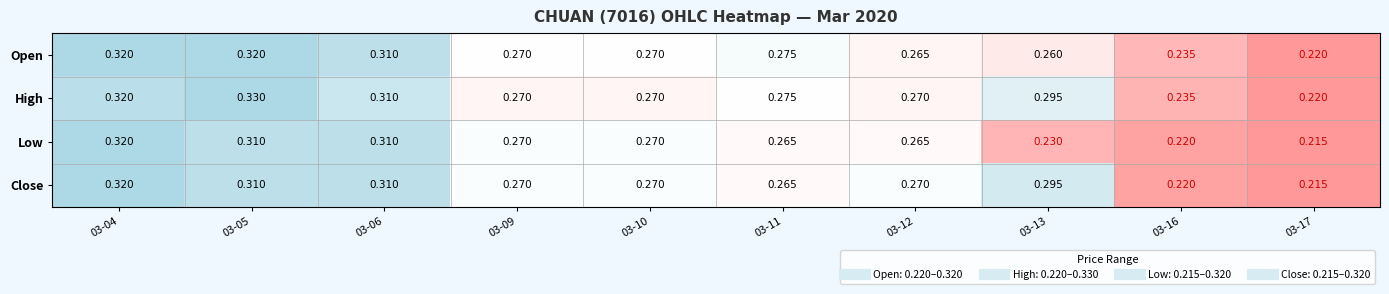

Is the value of Close at 03-05 greater than the value of High at 03-13?

Yes